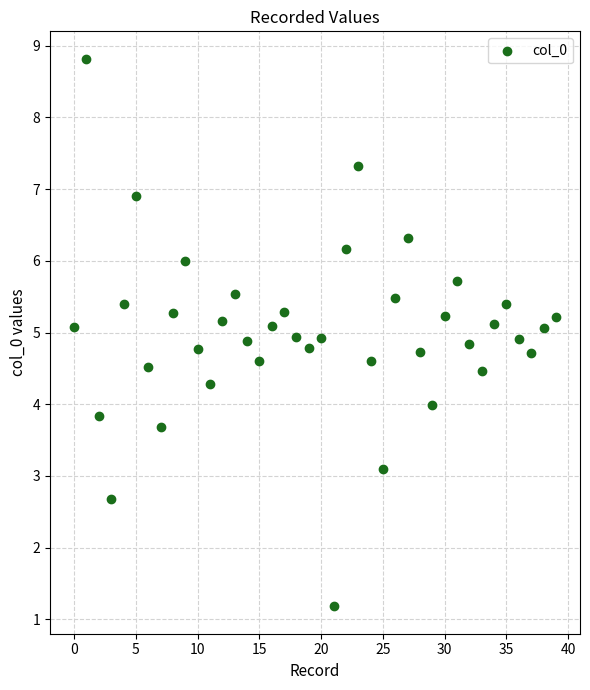

What is the range of Y values (max minus min)?

7.6